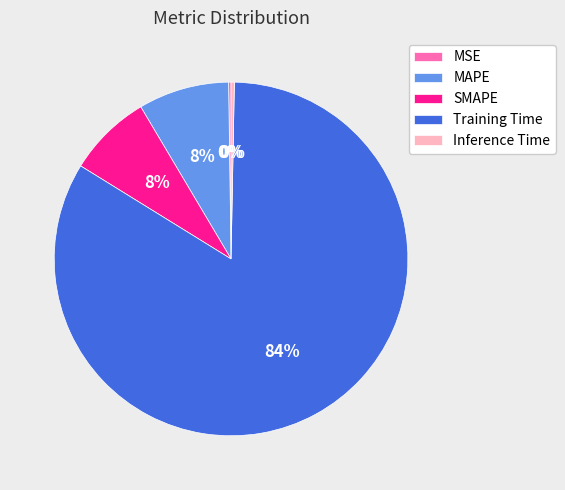

Combined, do Training Time and MAPE account for over 50%?

Yes